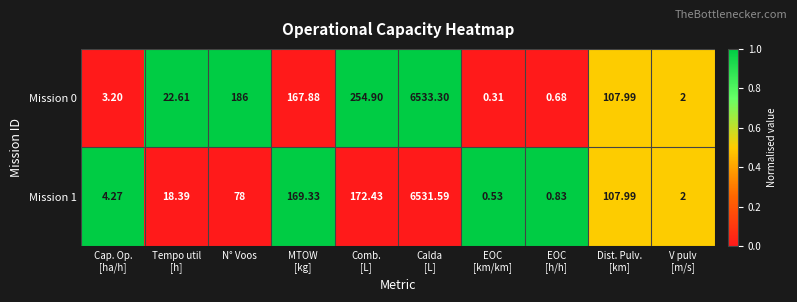

What is the difference between the highest and lowest values at Tempo util
[h]?

4.2